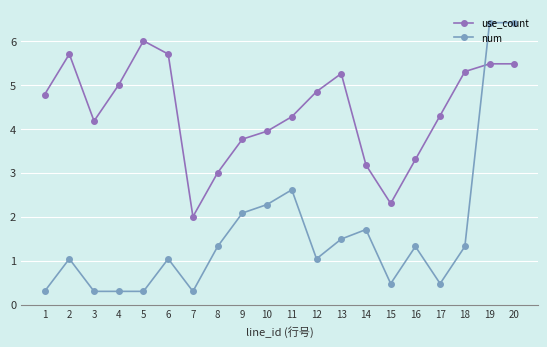

The use_count series shows 6.8 at 11. True or false?

False